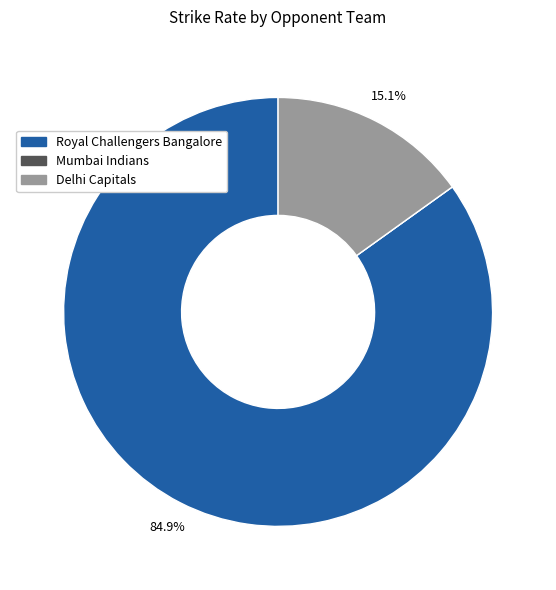

To the nearest percent, what is the difference between the largest and smallest slice percentages?

85%